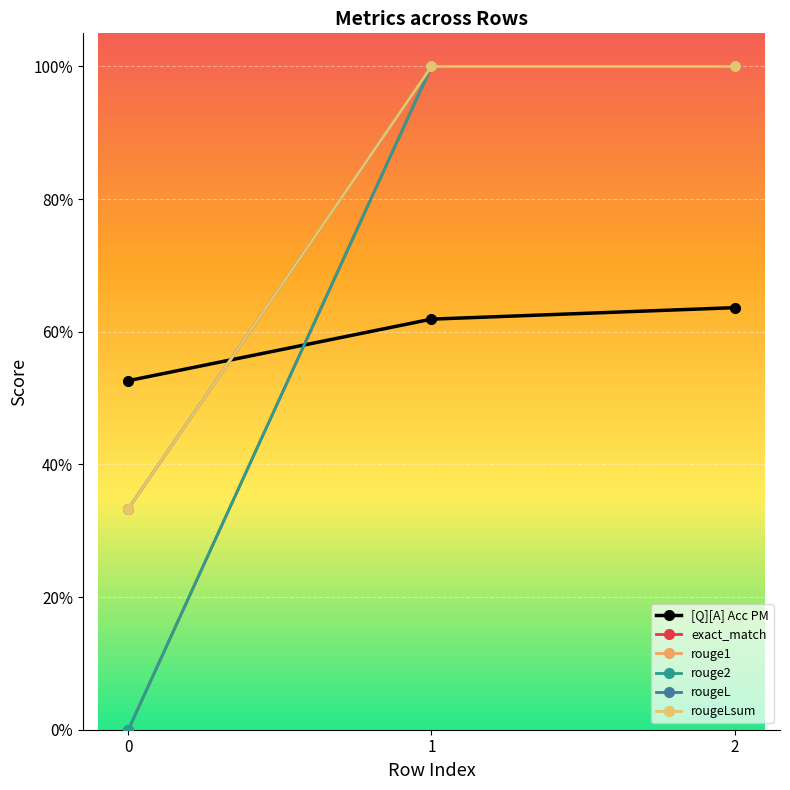

At which label does rouge2 reach its peak?

1